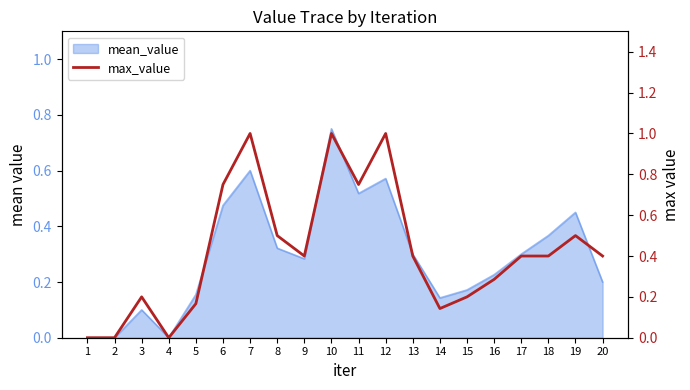

Reading left to right, what are all the values shown in this chart?

0.0	0.0	0.2	0.0	0.2	0.8	1.0	0.5	0.4	1.0	0.8	1.0	0.4	0.1	0.2	0.3	0.4	0.4	0.5	0.4